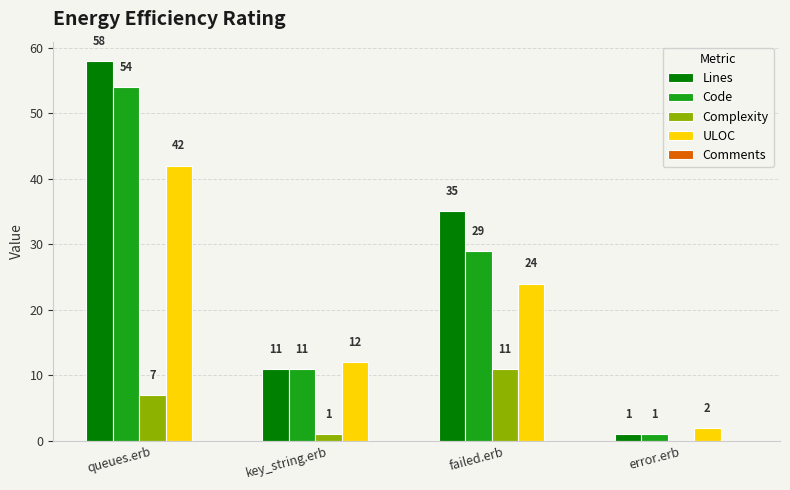

How many Lines values are between 11 and 58?

3